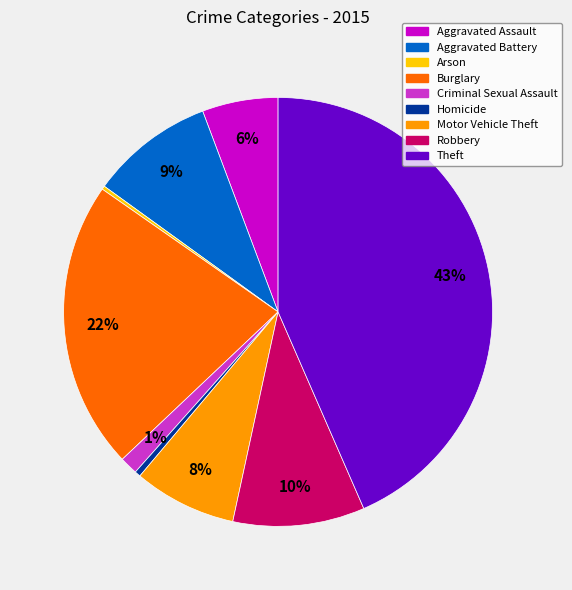

To the nearest percent, what percentage of the pie is Aggravated Battery?

9%